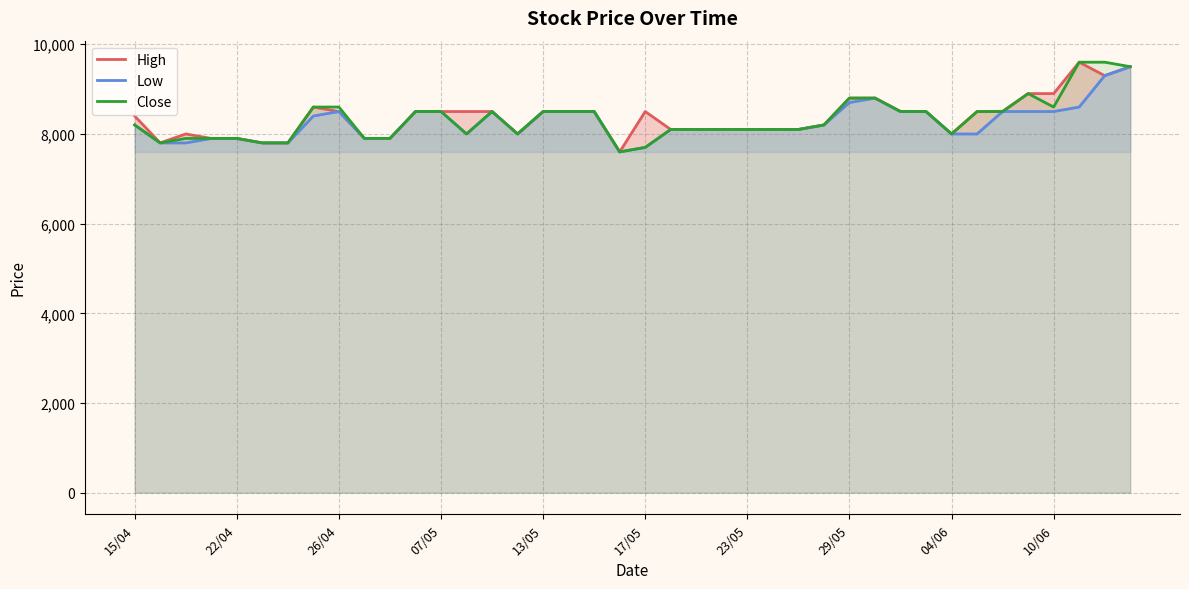

The High series shows 8500 at 18. True or false?

True